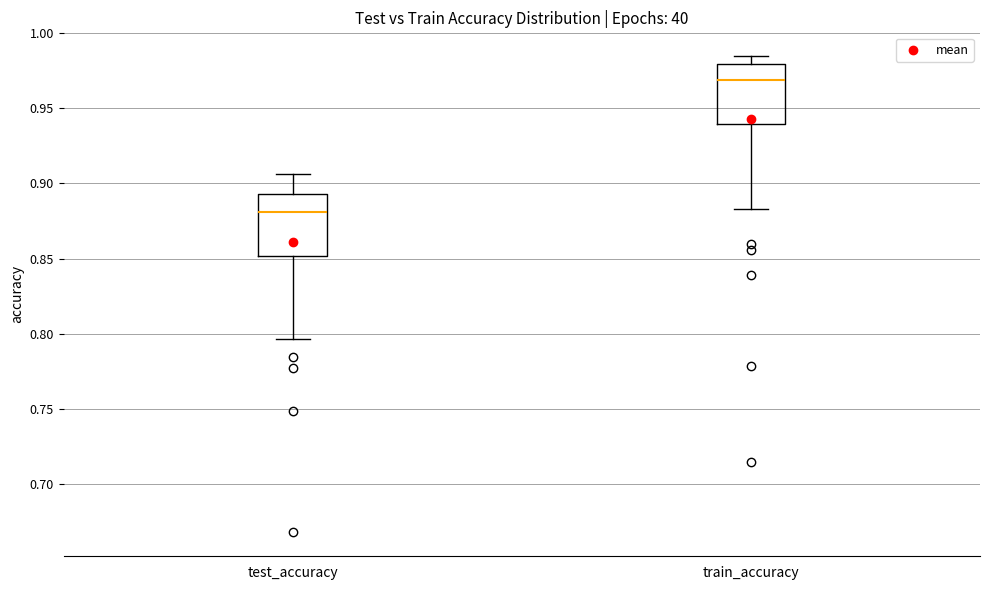

Where does the median line of the box for train_accuracy sit on the y-axis? The values are not printed on the chart, so give them approximately, as read against the axis.

0.970